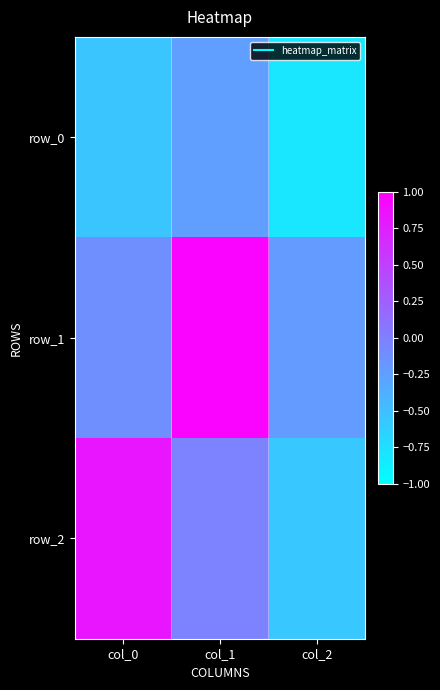

Reading left to right, extract all data points from this chart.

row_0: col_0=-0.5	col_1=-0.2	col_2=-0.8
row_1: col_0=-0.1	col_1=1.0	col_2=-0.2
row_2: col_0=0.8	col_1=-0.0	col_2=-0.6